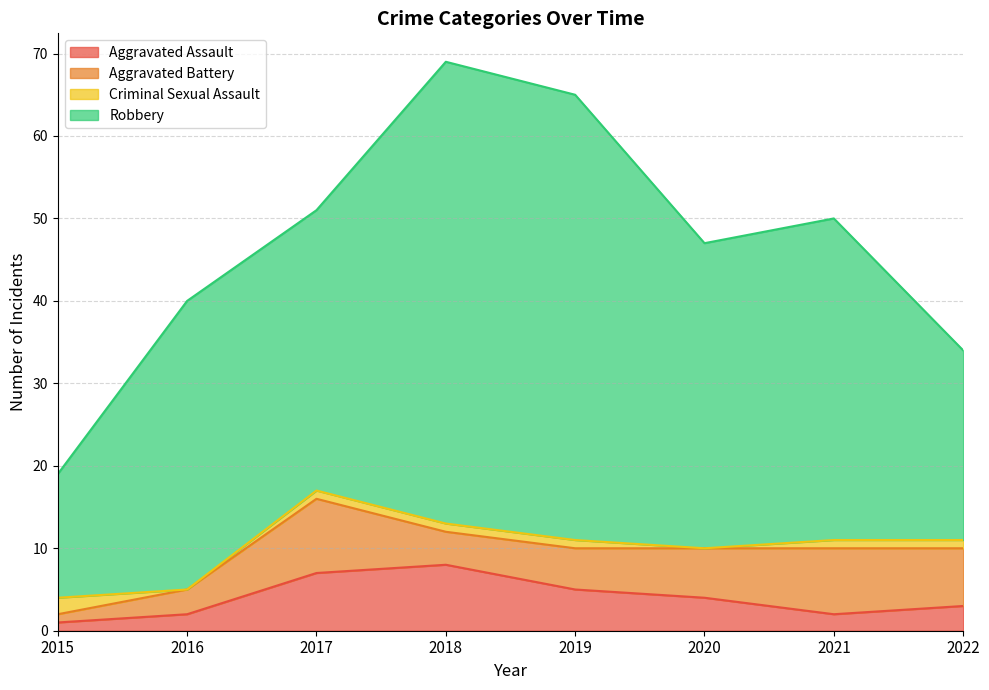

At 2015, list the series in order from largest to smallest.

Robbery, Criminal Sexual Assault, Aggravated Assault, Aggravated Battery